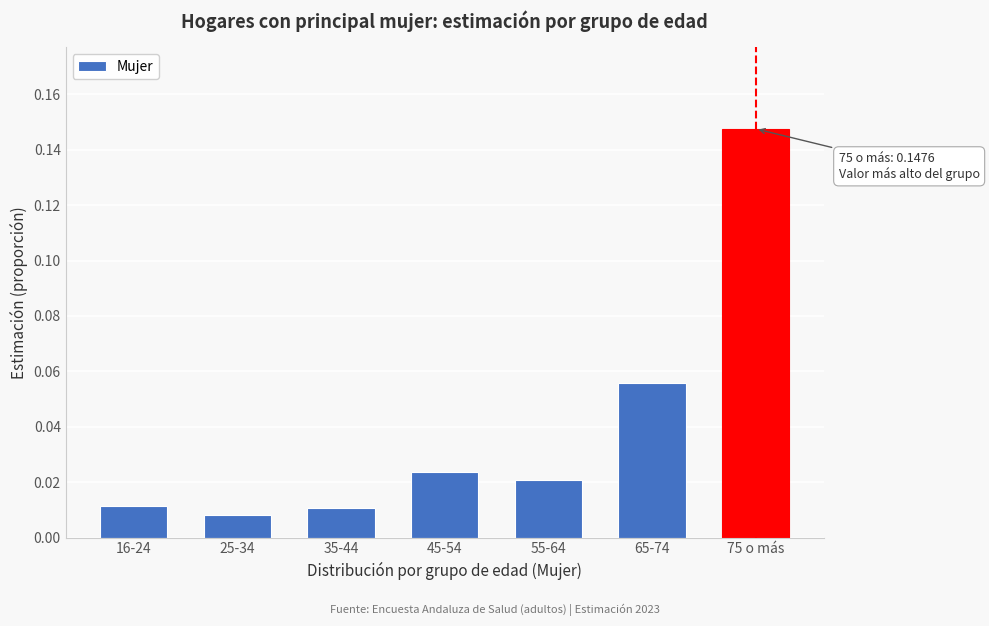

Between 25-34 and 45-54, which is larger?

45-54